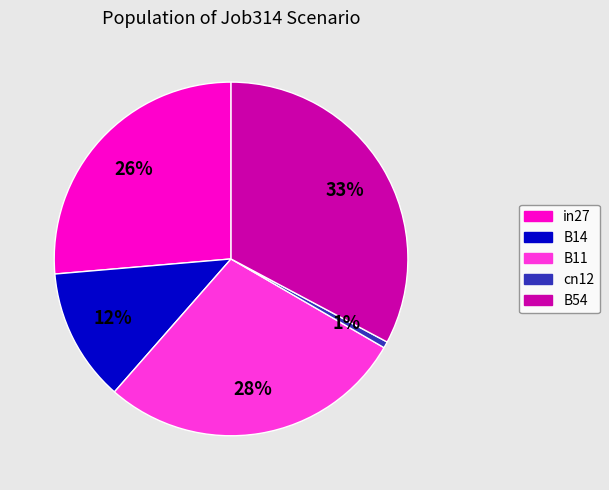

Do in27 and B11 together represent more than half of the pie?

Yes